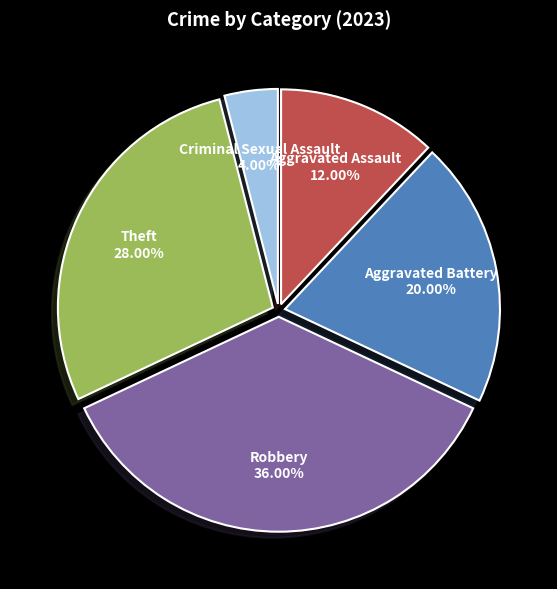

To the nearest percent, what percentage of the pie is Criminal Sexual Assault?

4%